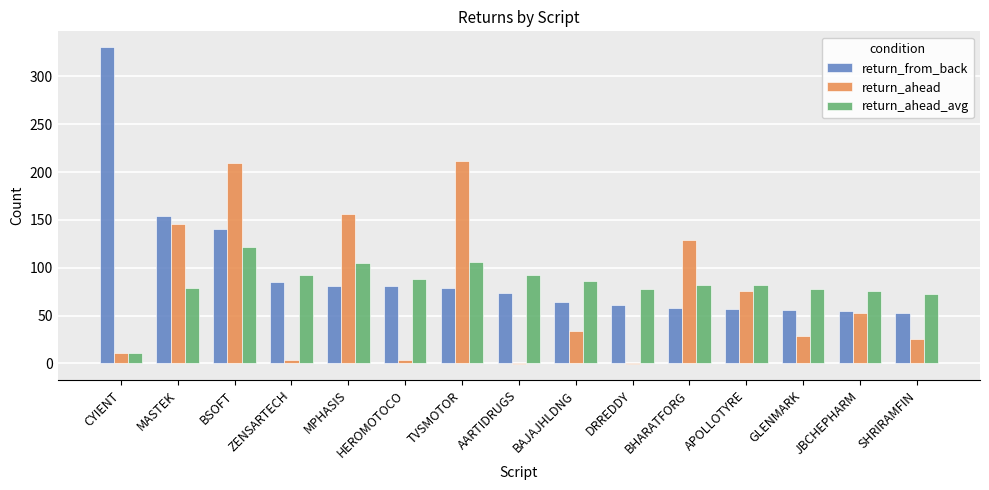

Read the return_from_back value at JBCHEPHARM.

54.7